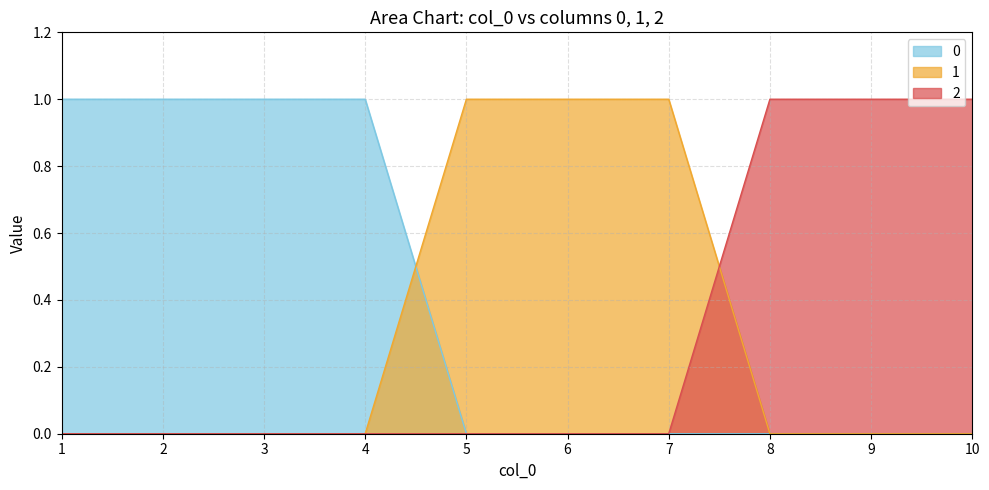

Is the value of 1 at 9 greater than the value of 0 at 8?

No